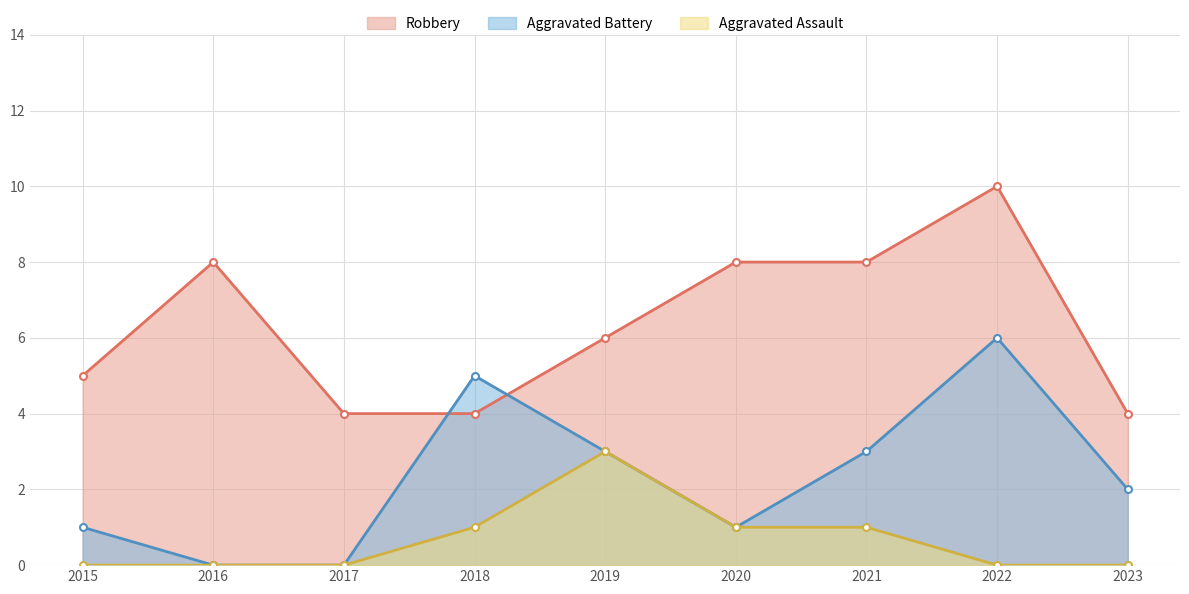

True or false: Robbery and Aggravated Assault cross at least once.

False